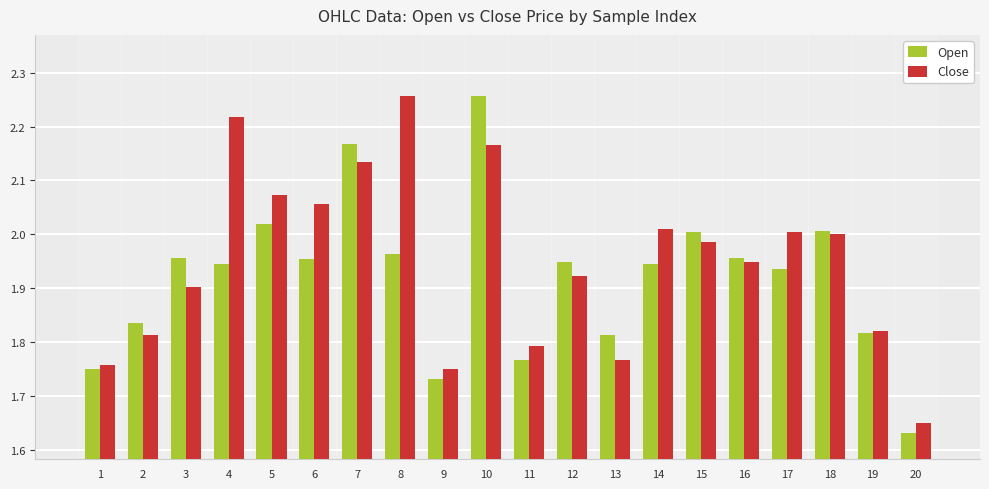

At how many categories does at least one series exceed 1?

20